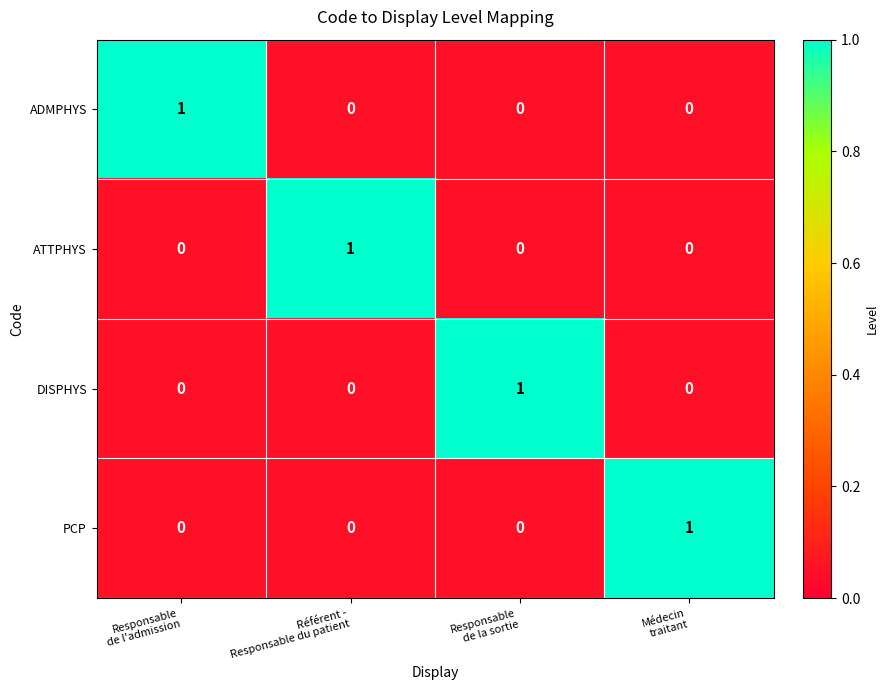

How many PCP values are between 0 and 1?

4